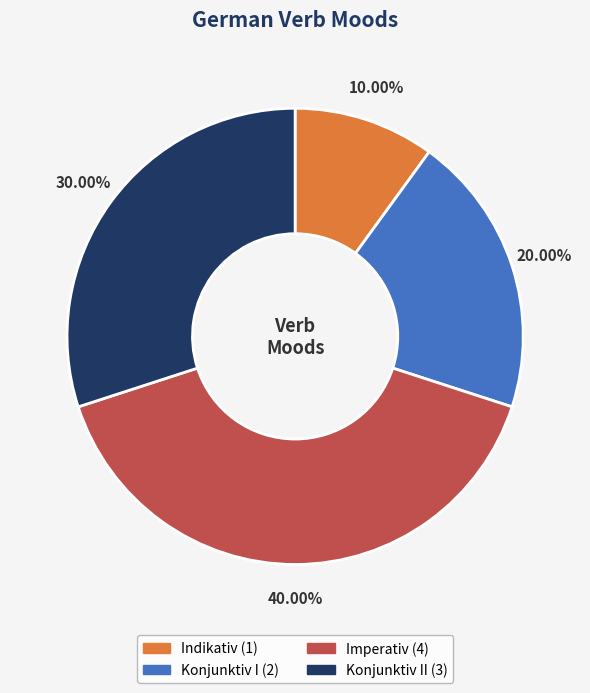

To the nearest percent, what is the difference between the largest and smallest slice percentages?

30%